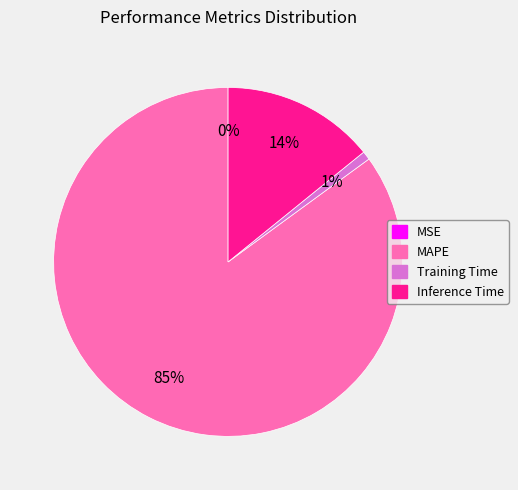

To the nearest percent, what is the average slice percentage?

25%